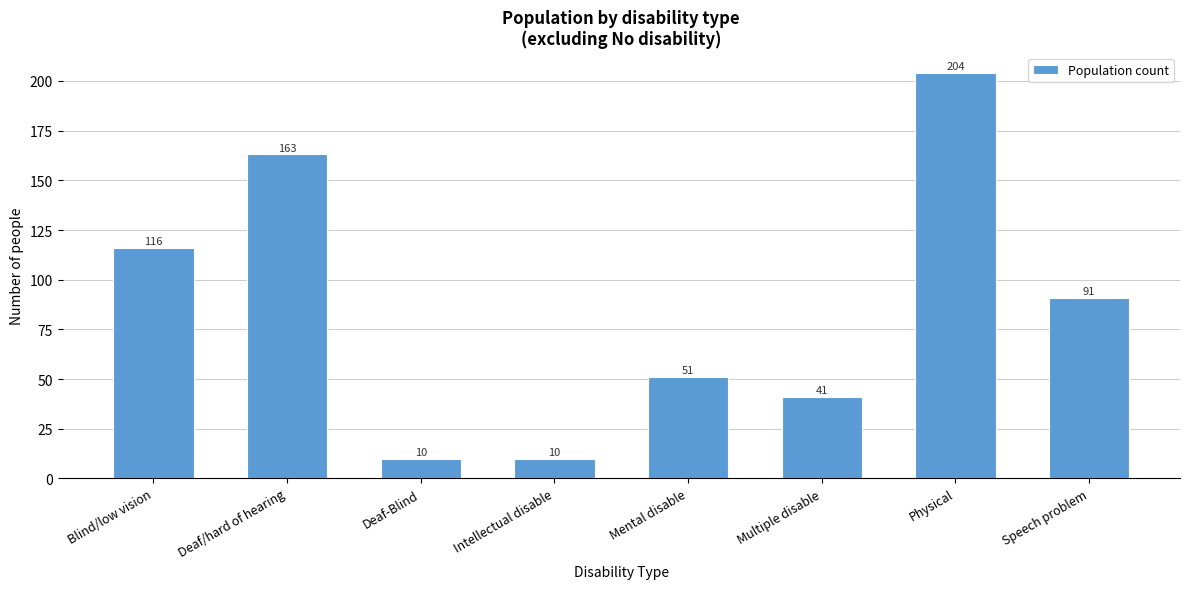

Reading left to right, what are all the values shown in this chart?

116	163	10	10	51	41	204	91